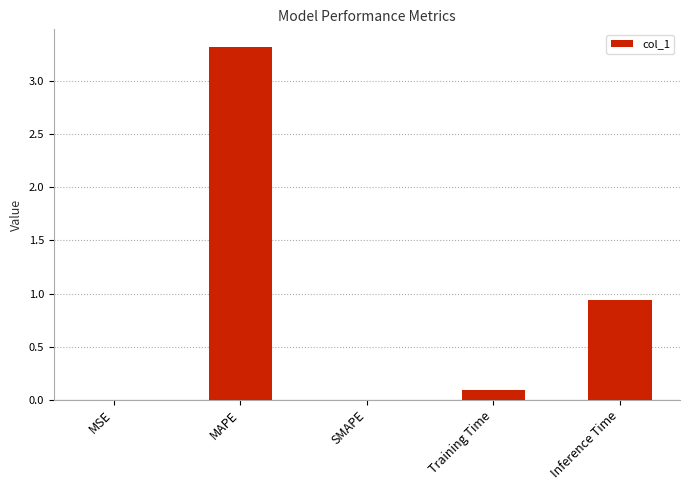

How many series are shown in this chart?

1